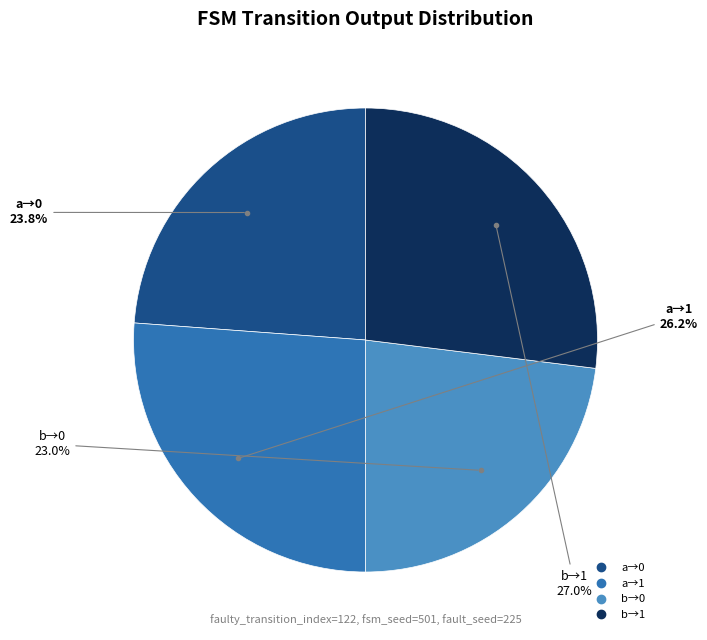

Is there any slice that represents more than half of the pie?

No